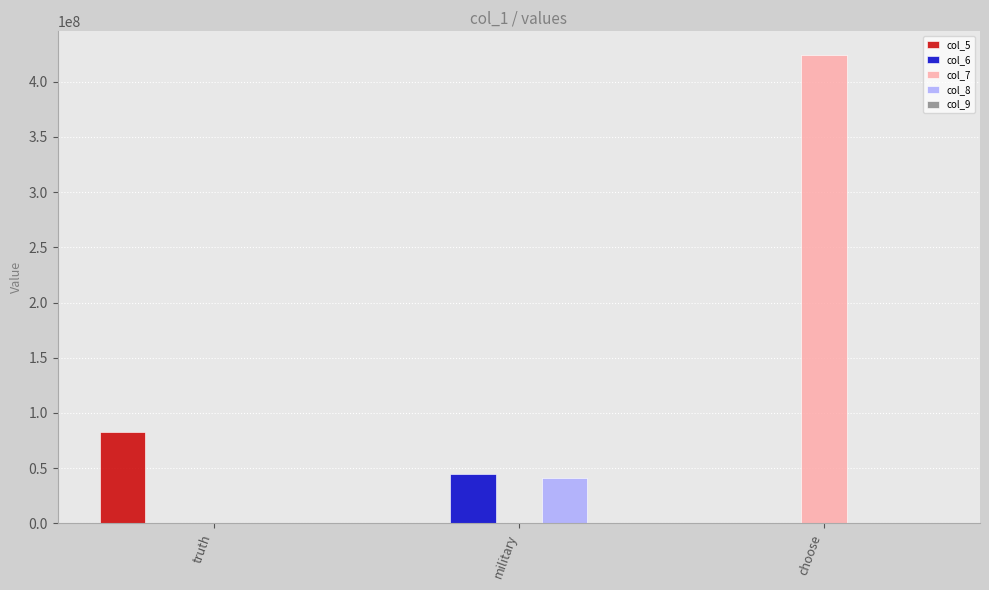

Which series has the largest total across all categories?

col_7